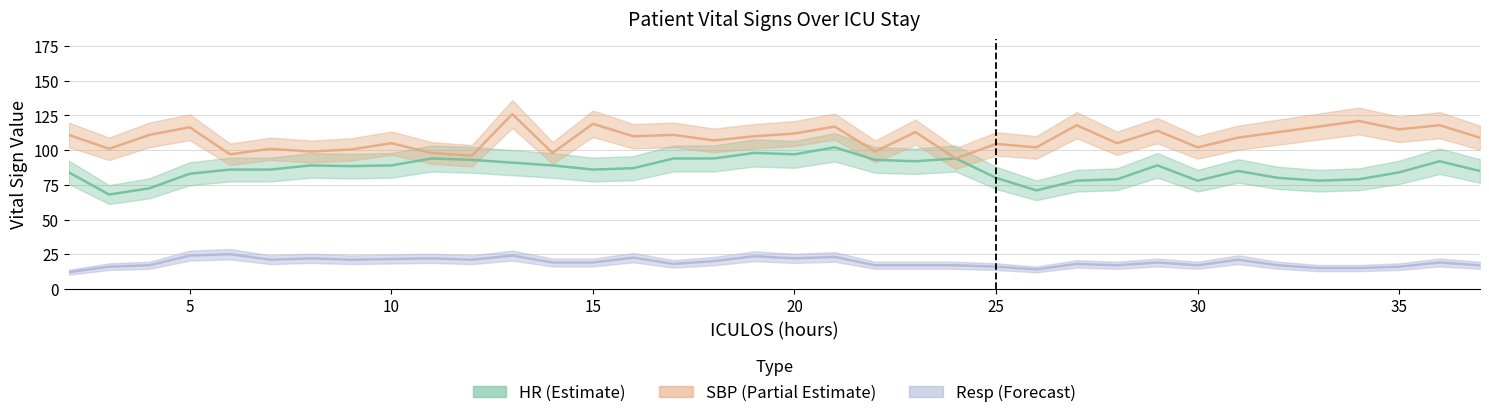

Where is Resp nearest to the value 18?

17